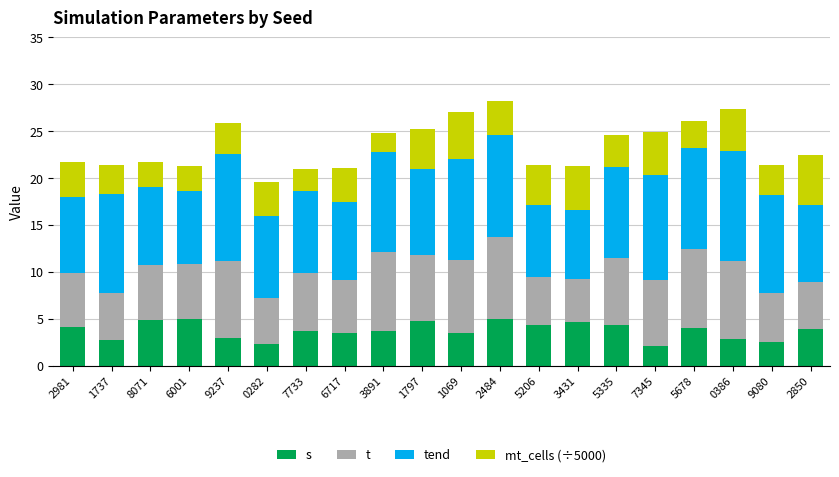

What is the total value across all series at 1737?

21.4